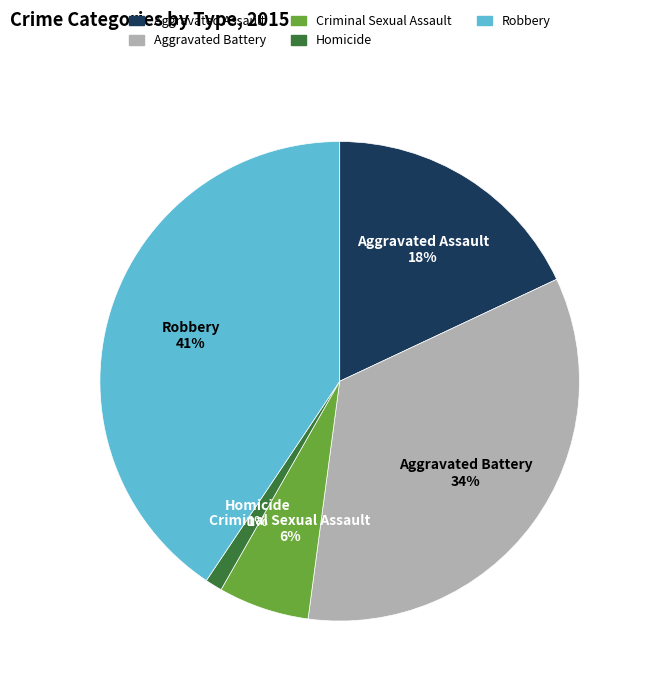

Is it true that Robbery is 51% of the pie?

False